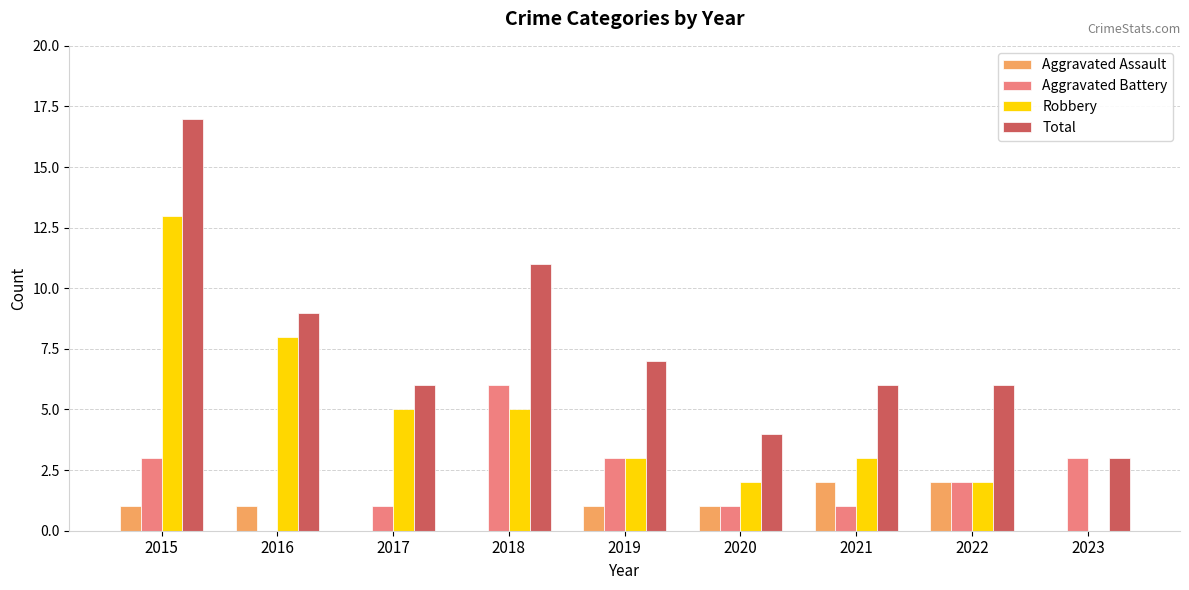

How many groups of bars are there?

9